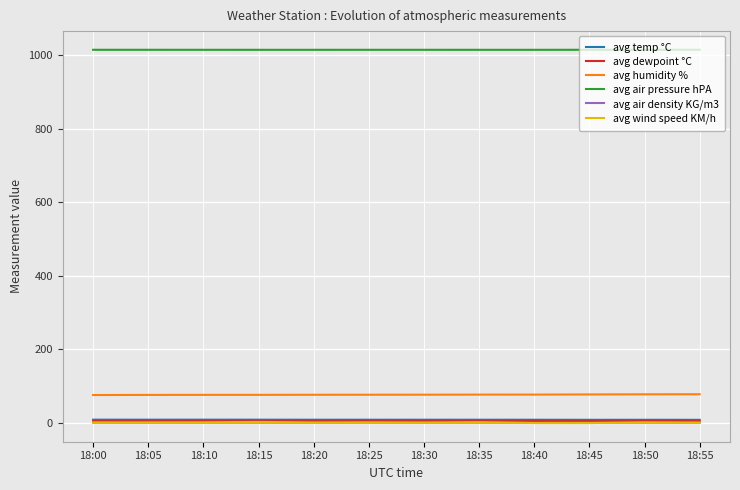

What is the highest value of the avg air pressure hPA series?

1014.8